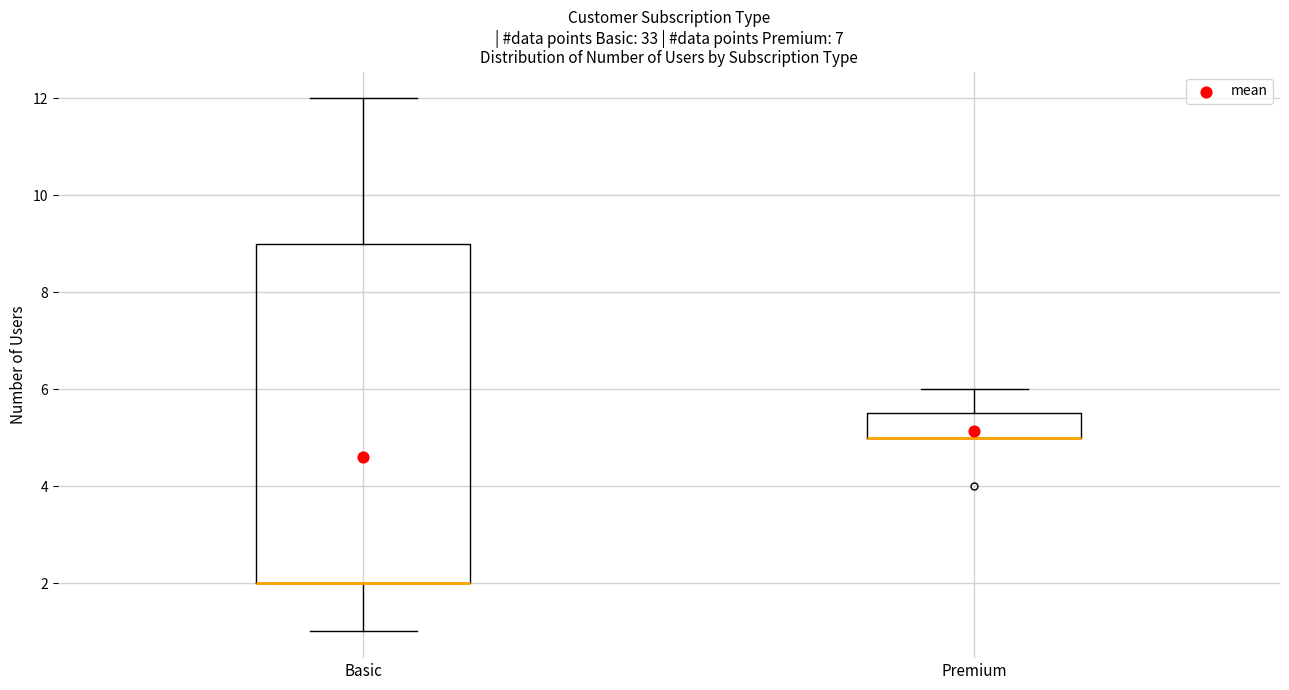

Reading left to right, read every box against the y-axis: the position of its median line, the range the box covers, and the ends of its whiskers. The values are not printed on the chart, so give them approximately, as read against the axis.

Basic: median 2.0 (drawn on the box's lower edge), box 2.0 to 9.0, whiskers 1.0 to 12.0
Premium: median 5.0 (drawn on the box's lower edge), box 5.0 to 5.6, whiskers 5.0 to 6.0